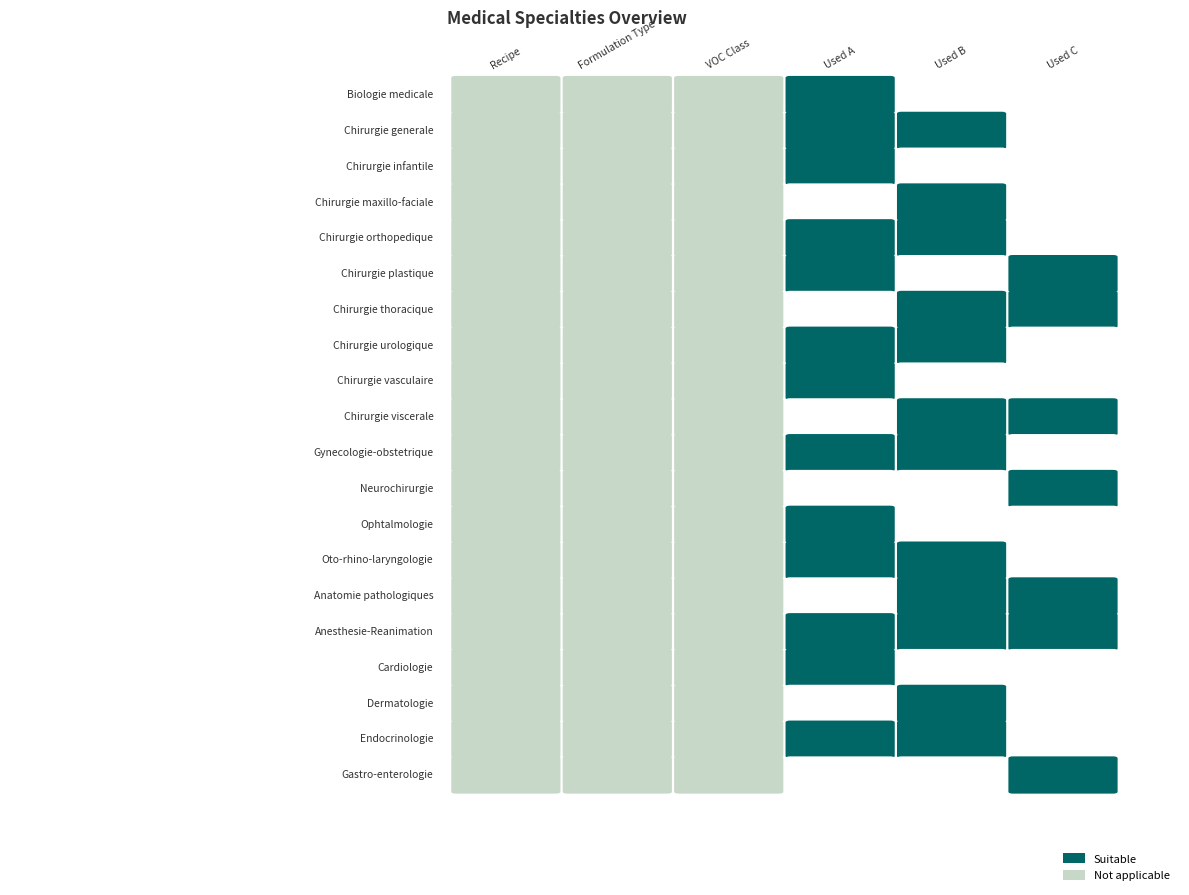

At how many categories does at least one series exceed 0?

6